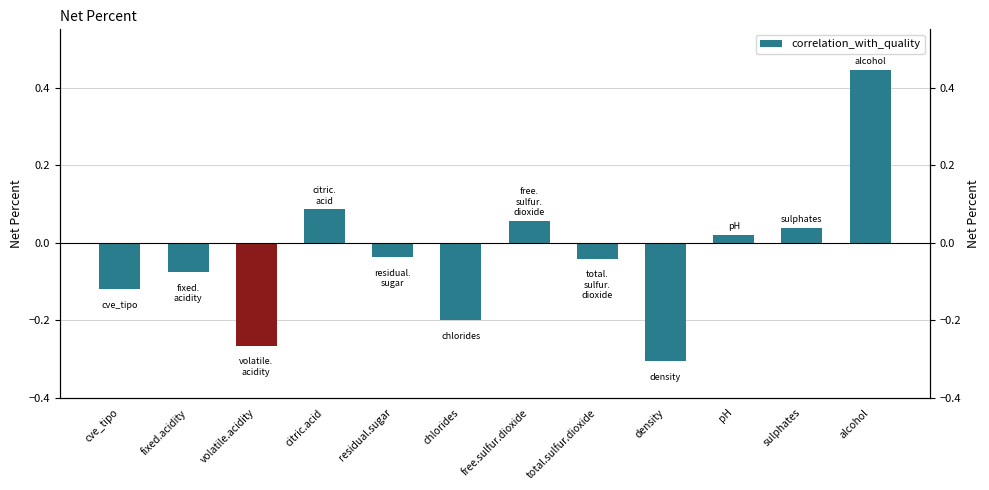

What is the smallest value displayed?

-0.3